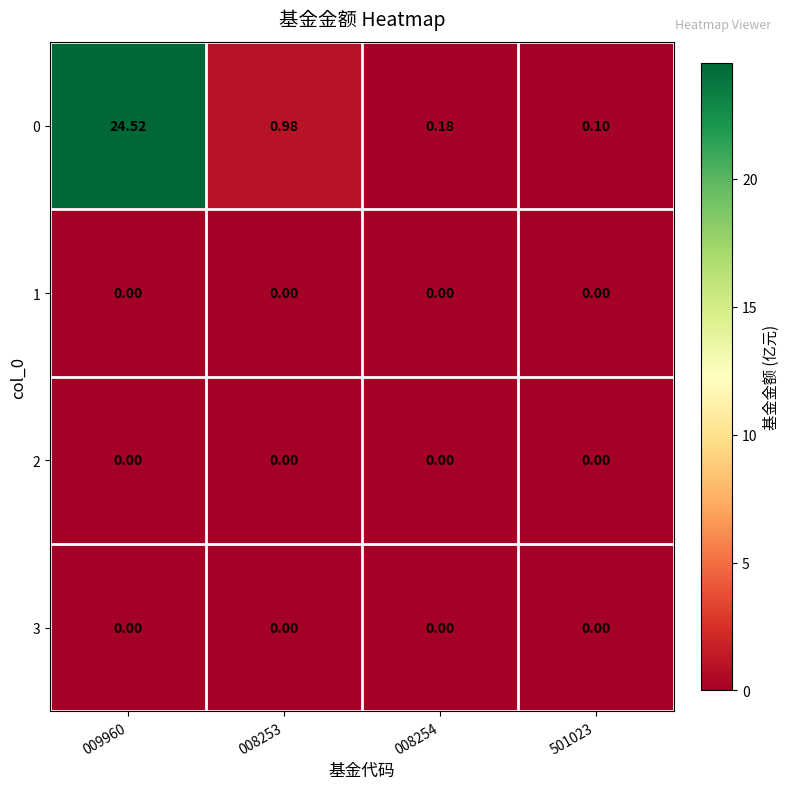

What is the spread (max minus min) of values at 008253?

1.0